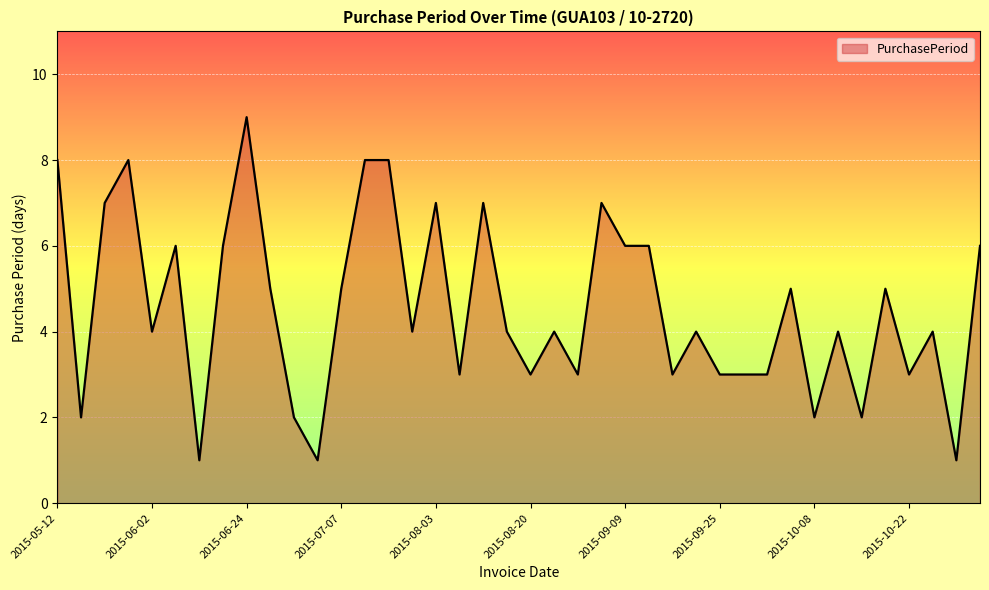

What is the greatest value displayed?

9